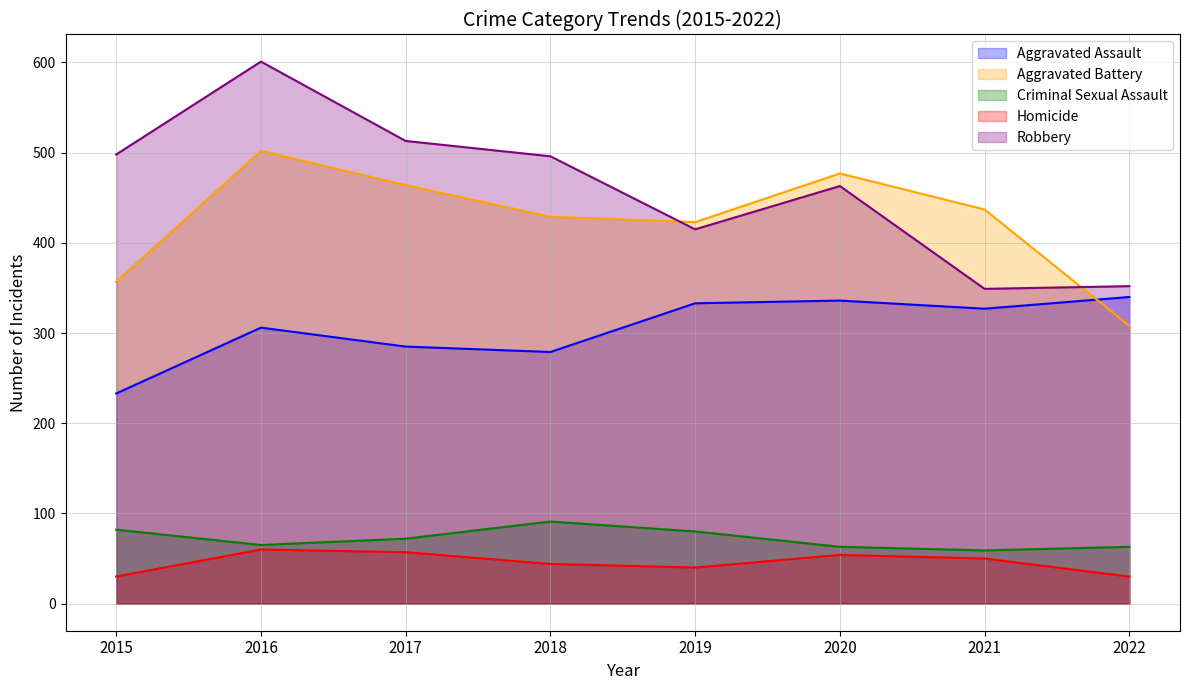

Is the value of Criminal Sexual Assault at 2022 greater than the value of Homicide at 2015?

Yes